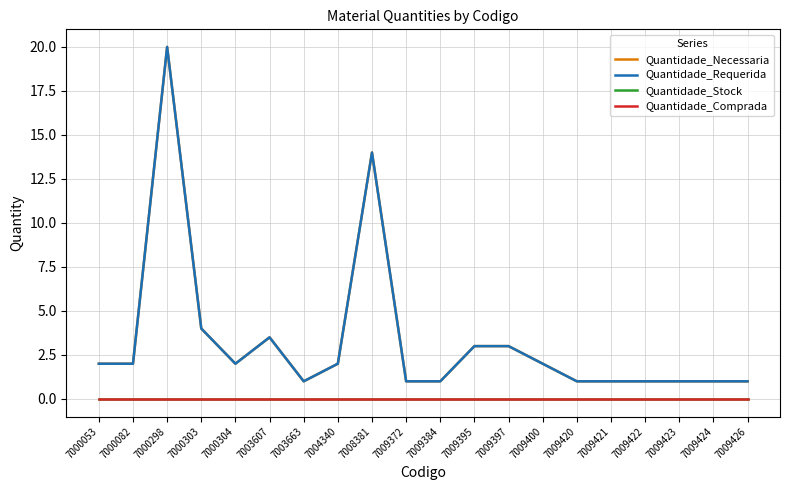

Which category has the highest value in the Quantidade_Requerida series?

7000298